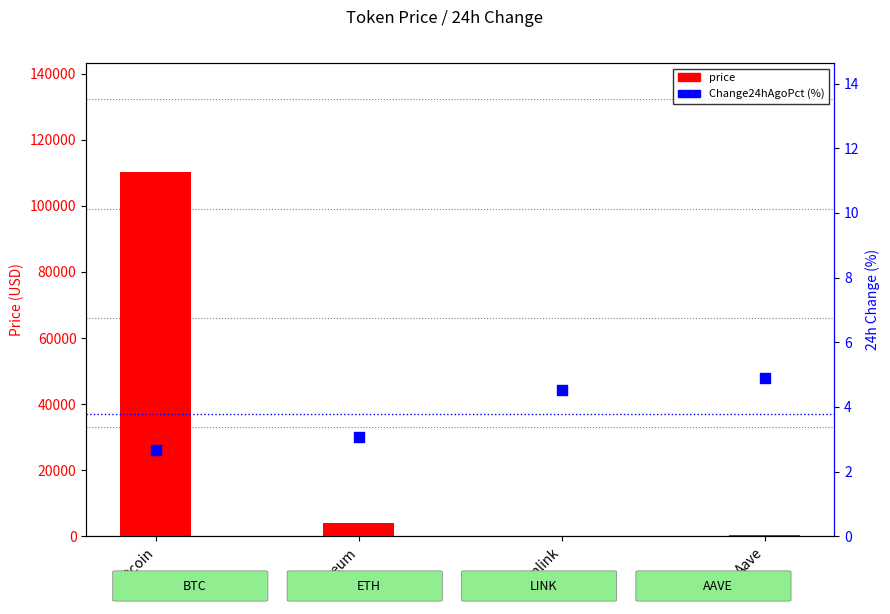

At which category is the sum across all series the highest?

Bitcoin